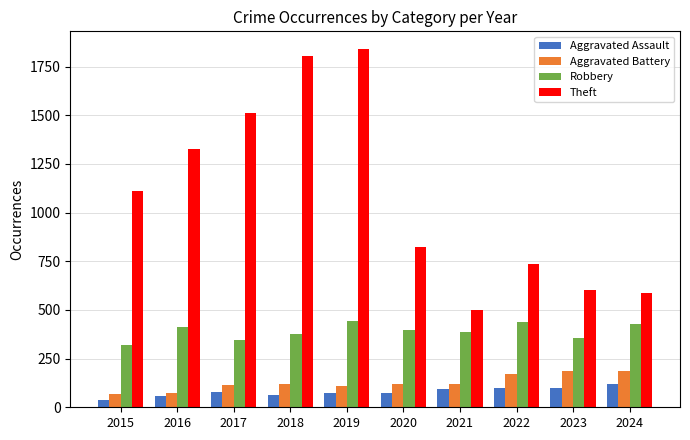

What is the minimum value shown in the chart?

35